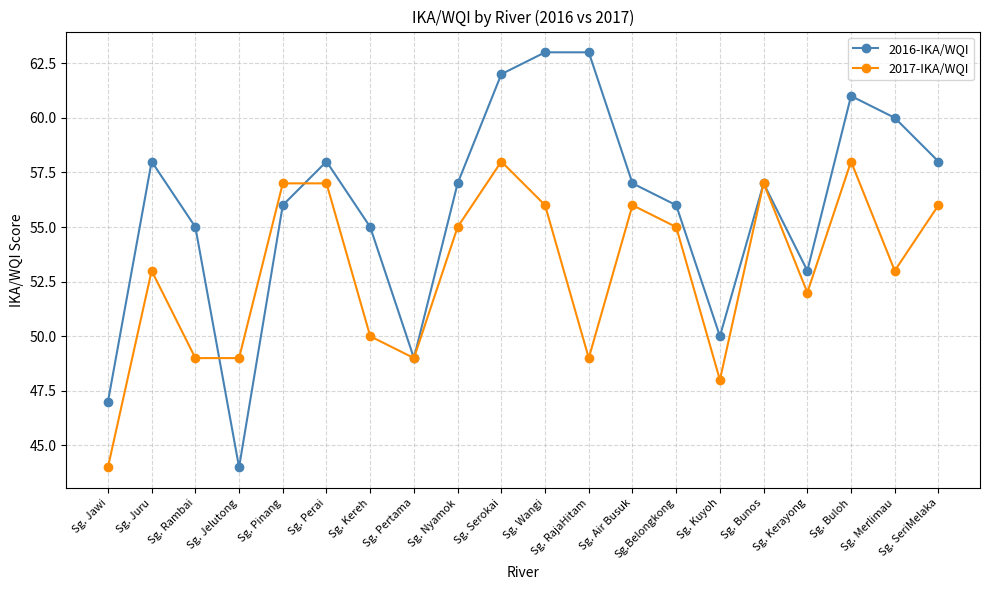

What is the maximum value for 2016-IKA/WQI?

63